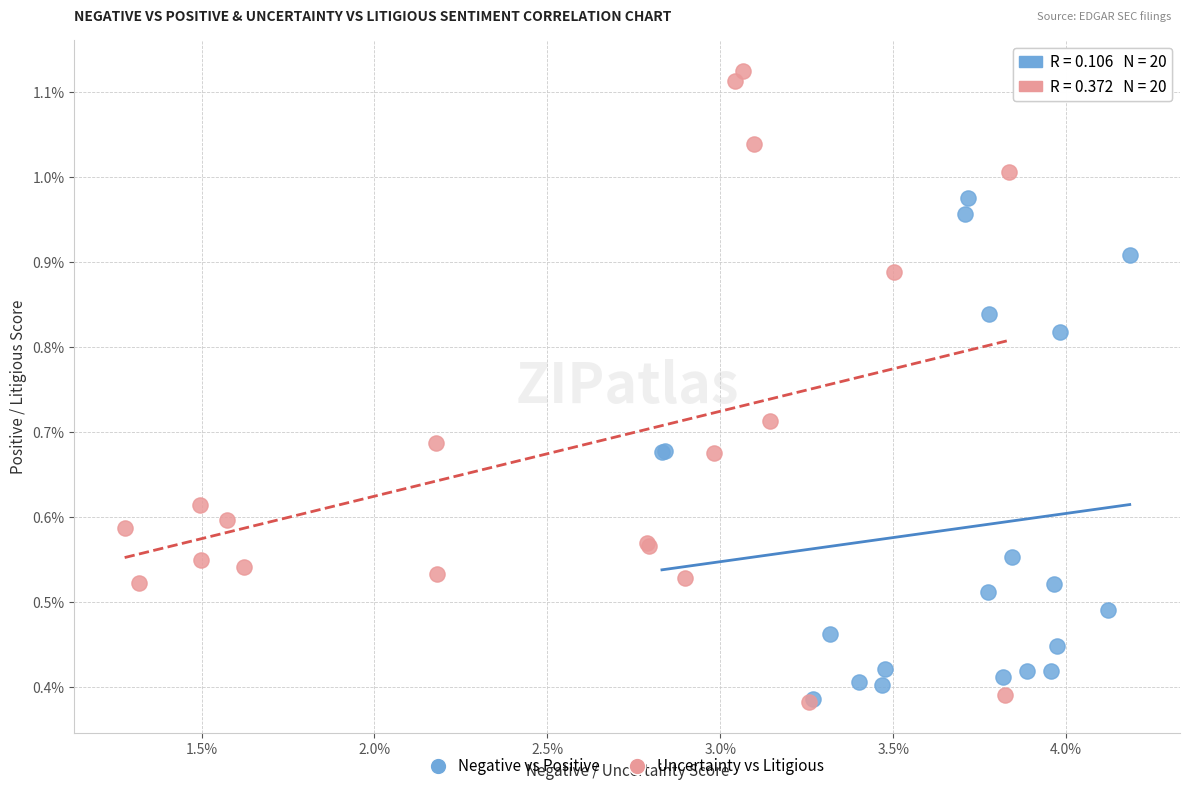

Which series contains the highest Y value?

Uncertainty vs Litigious